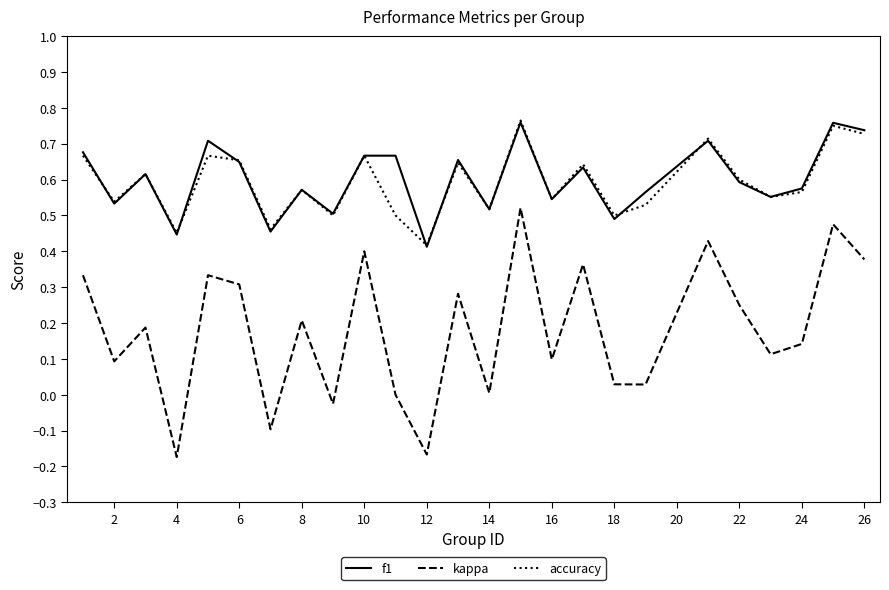

How many interior local peaks does the kappa series have?

9